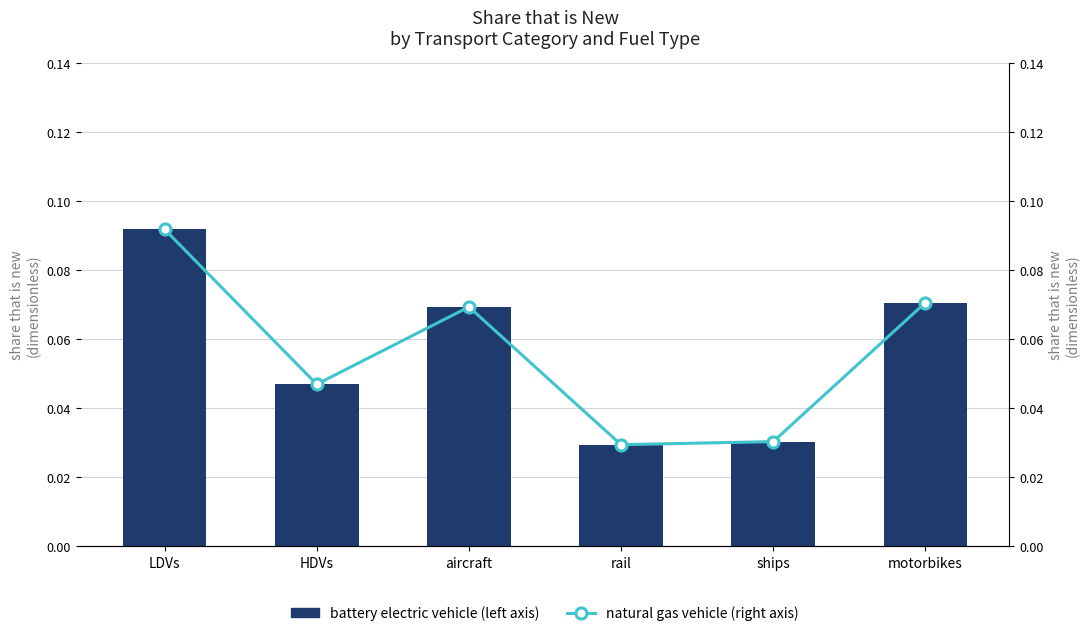

What is the average value of the battery electric vehicle (left axis) series?

0.1